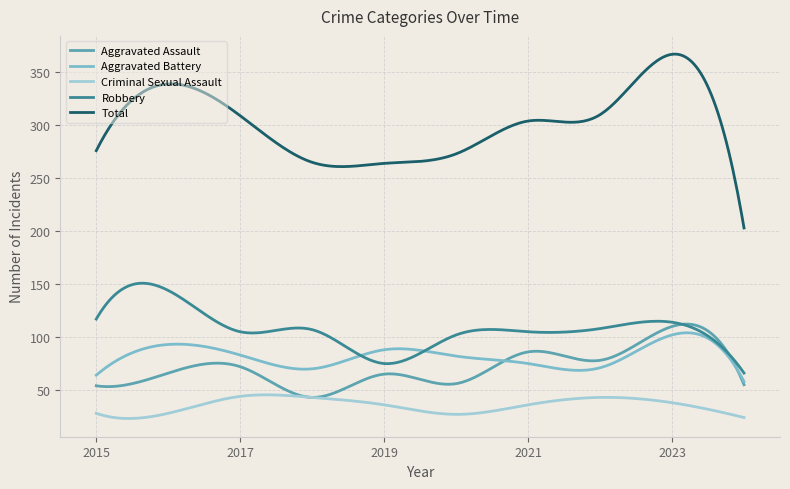

True or false: Total and Aggravated Battery cross at least once.

False